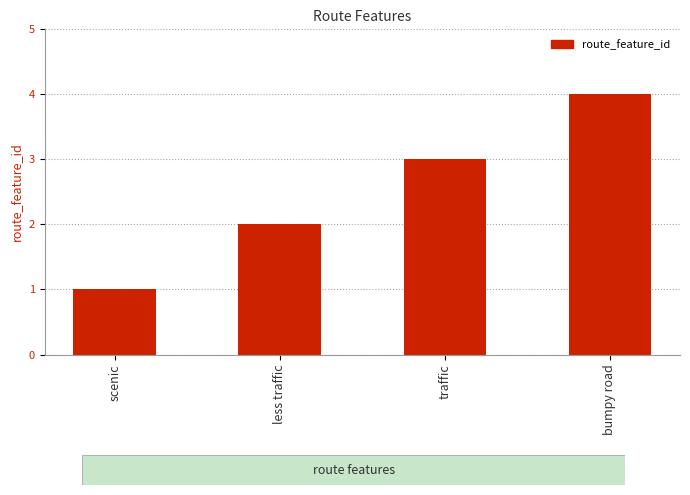

Reading left to right, what are all the values shown in this chart?

1	2	3	4